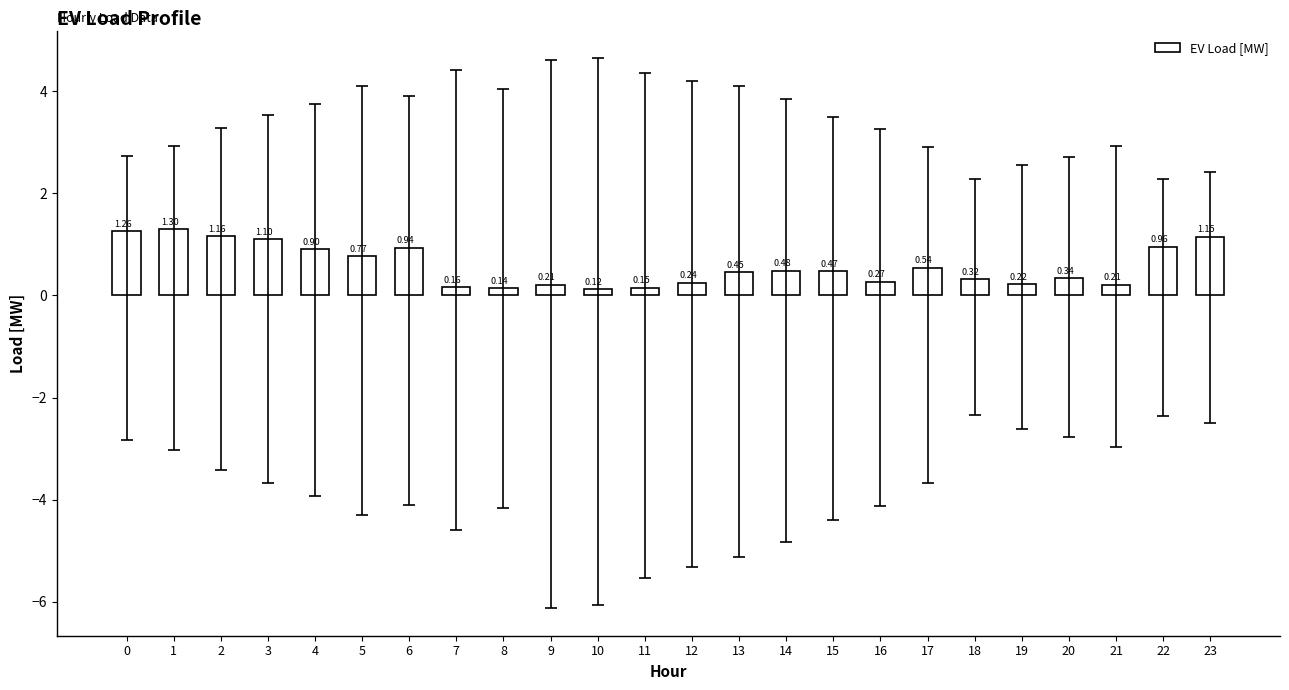

True or false: the data shows 1.1 at 3.

True